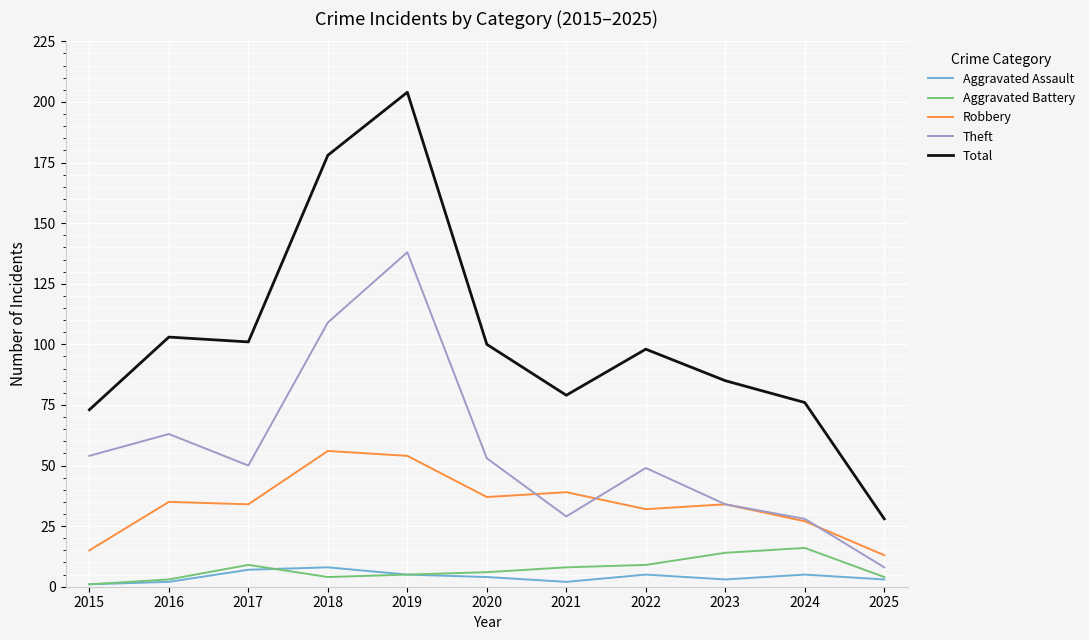

At which category is the sum across all series the highest?

2019